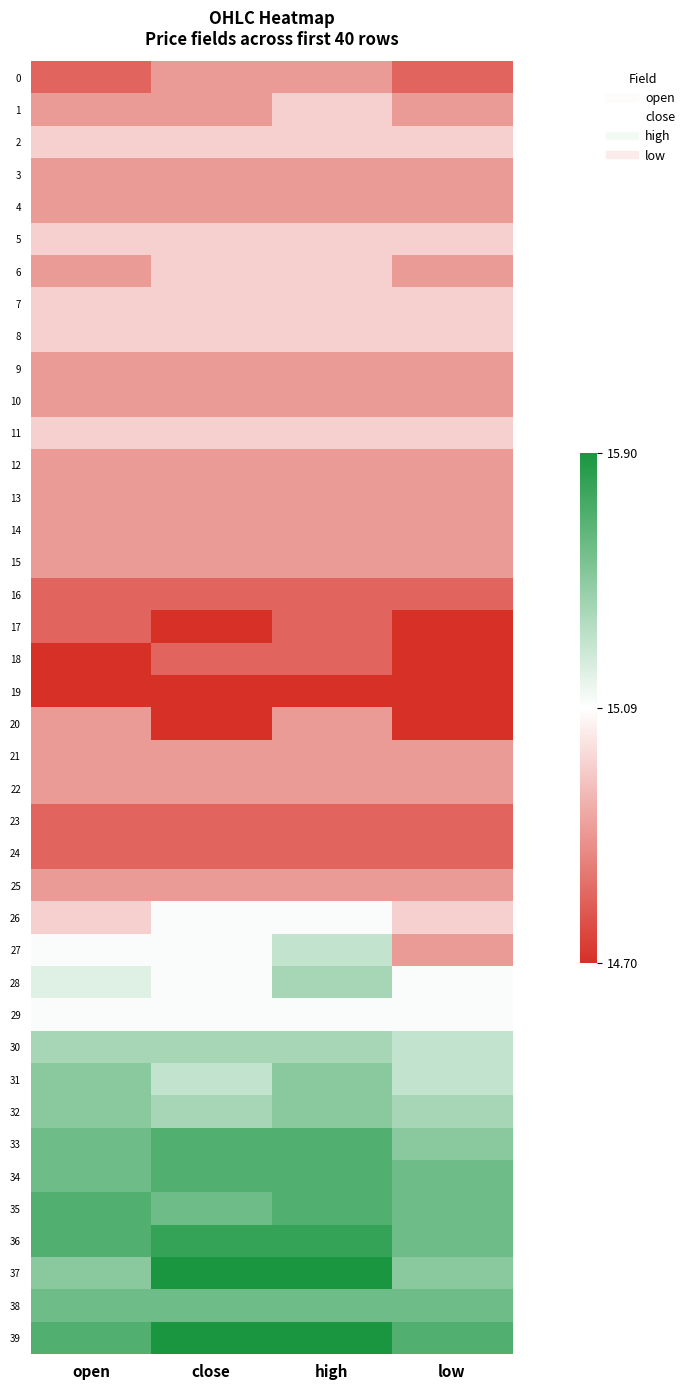

Which series changed the most between high and low?

27